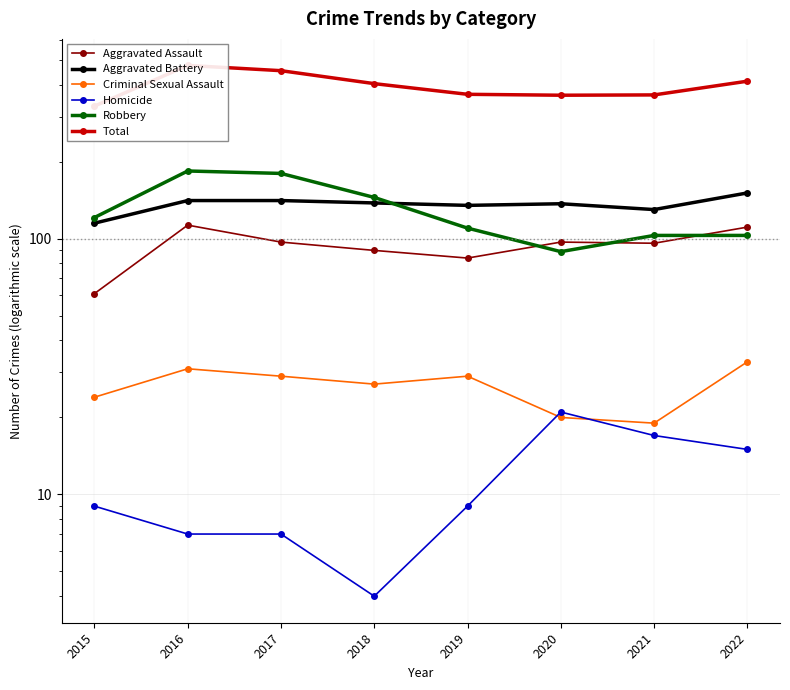

Between 2019 and 2021, which series saw the biggest shift?

Aggravated Assault